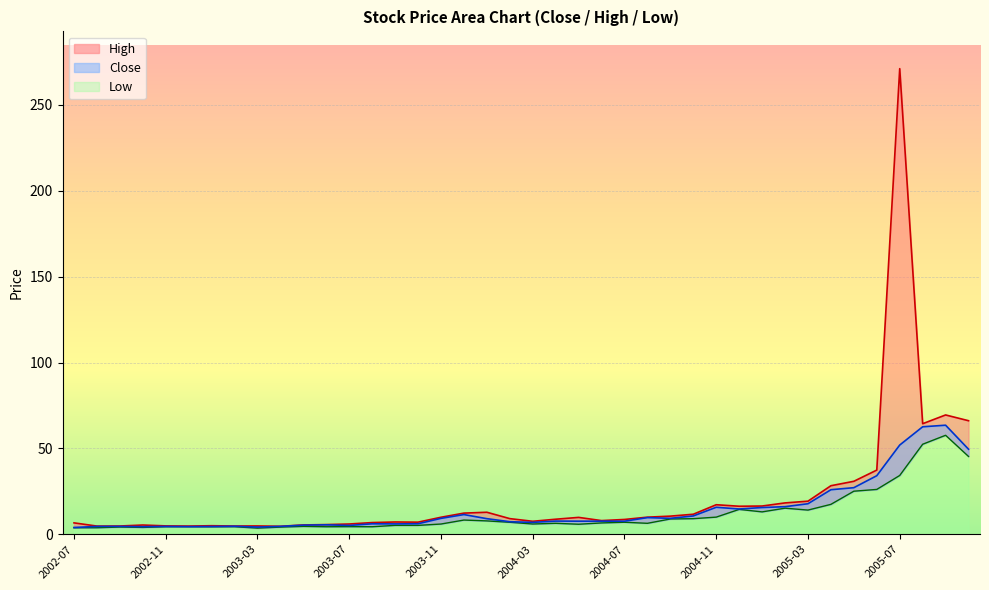

True or false: Close and High intersect in this chart.

False